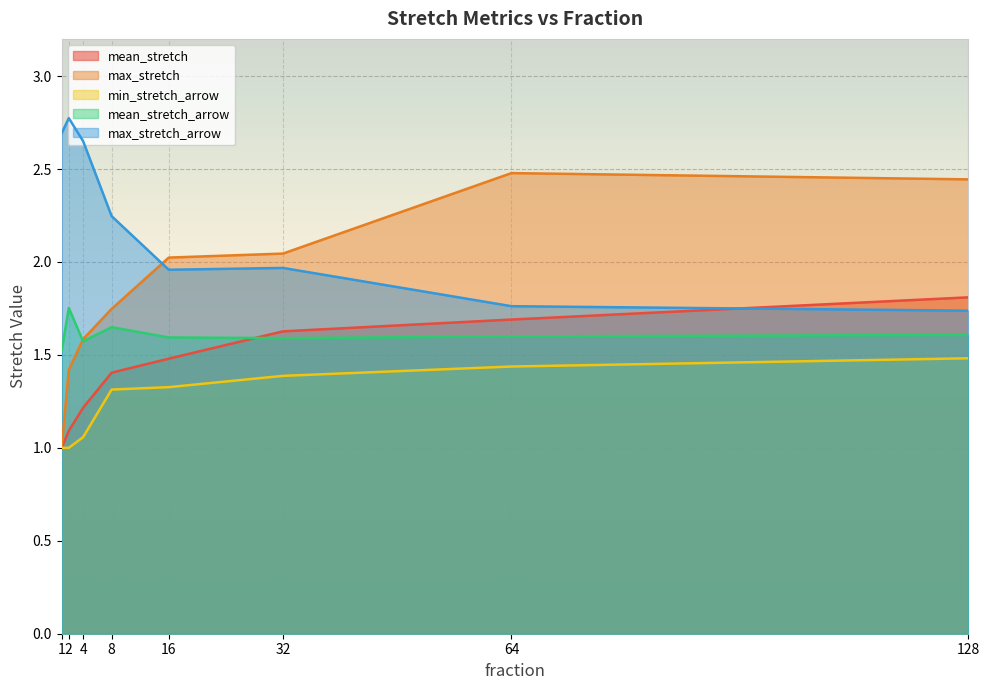

True or false: mean_stretch_arrow and mean_stretch cross at least once.

True